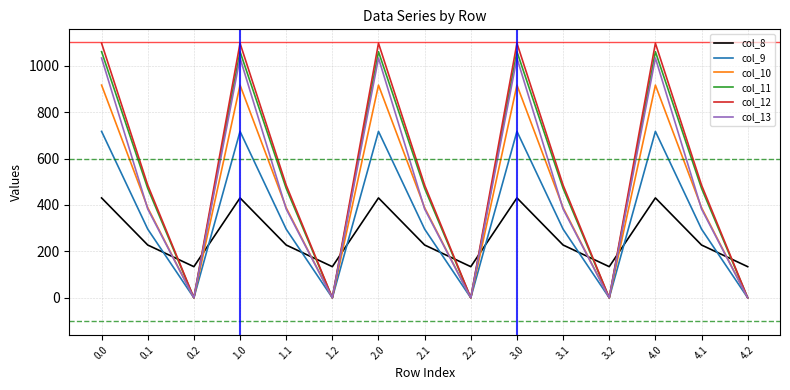

Is this an area chart (filled region under the line)?

No